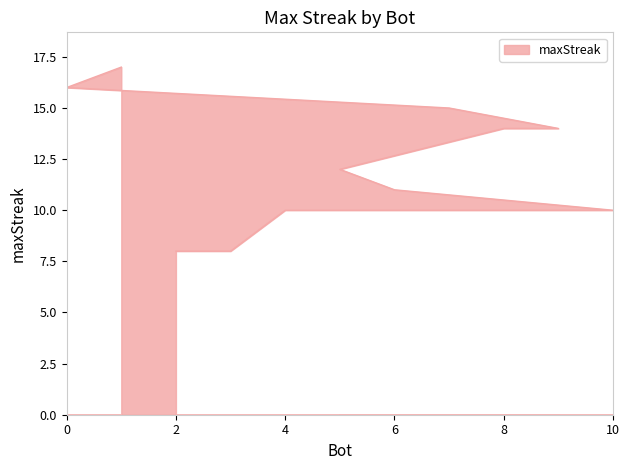

Rank the categories by value from highest to lowest.

1, 0, 7, 9, 8, 5, 6, 10, 4, 3, 2